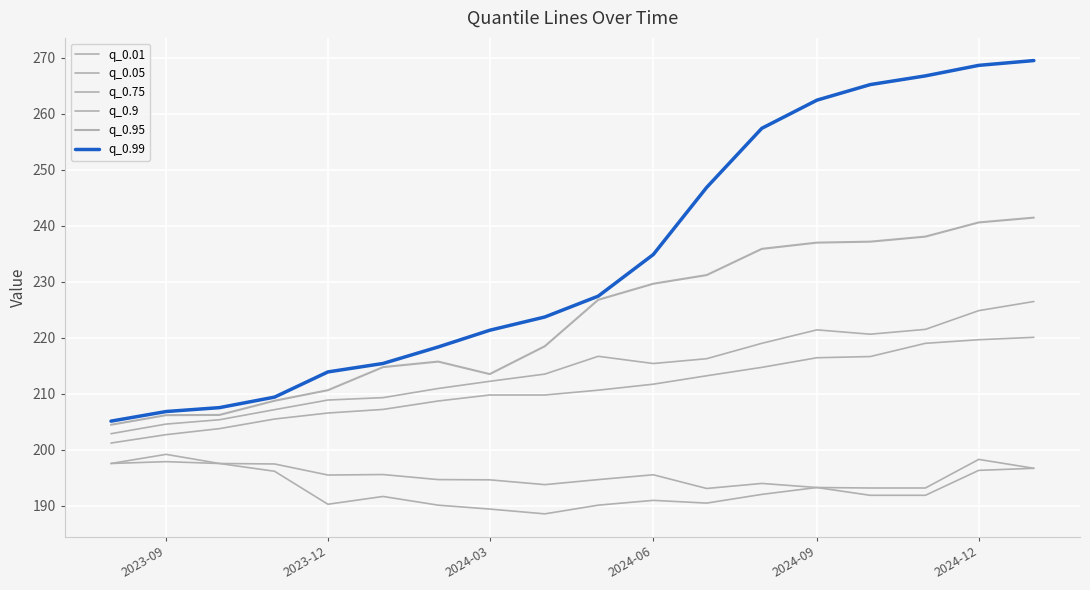

How many lines are shown in the chart?

6